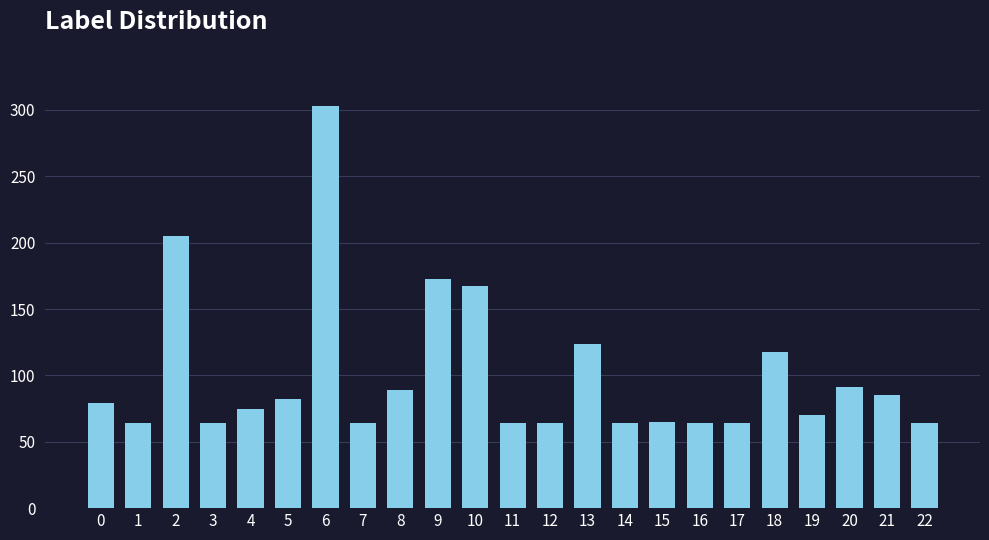

Which category has the highest value across all series?

6